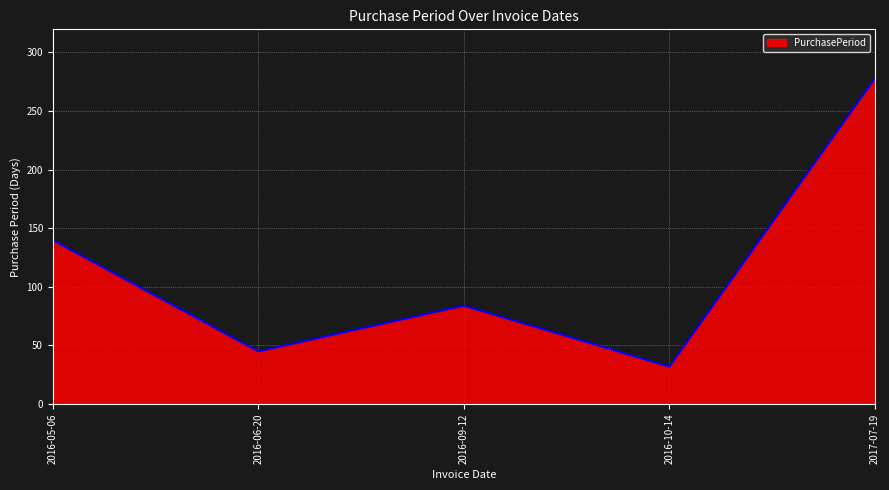

What is the sum of the values at 2016-09-12 and 2016-05-06?

224